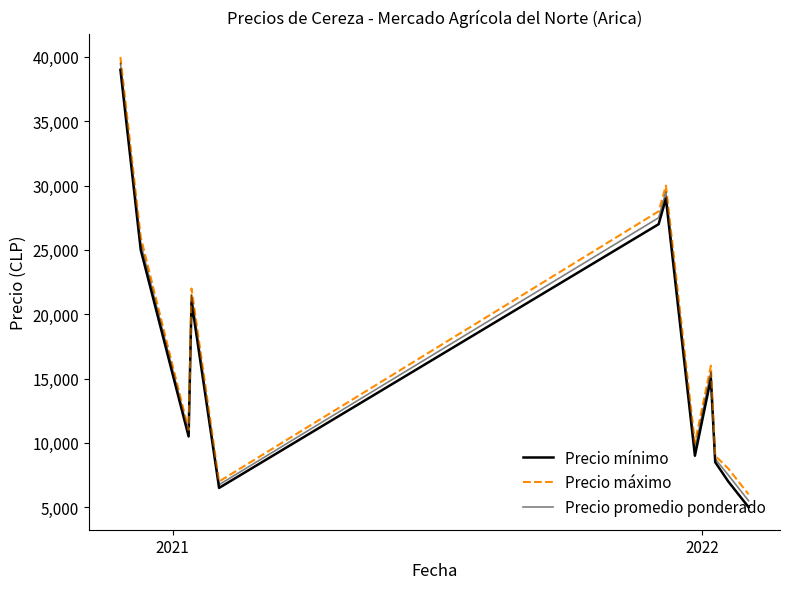

How many lines are shown in the chart?

3